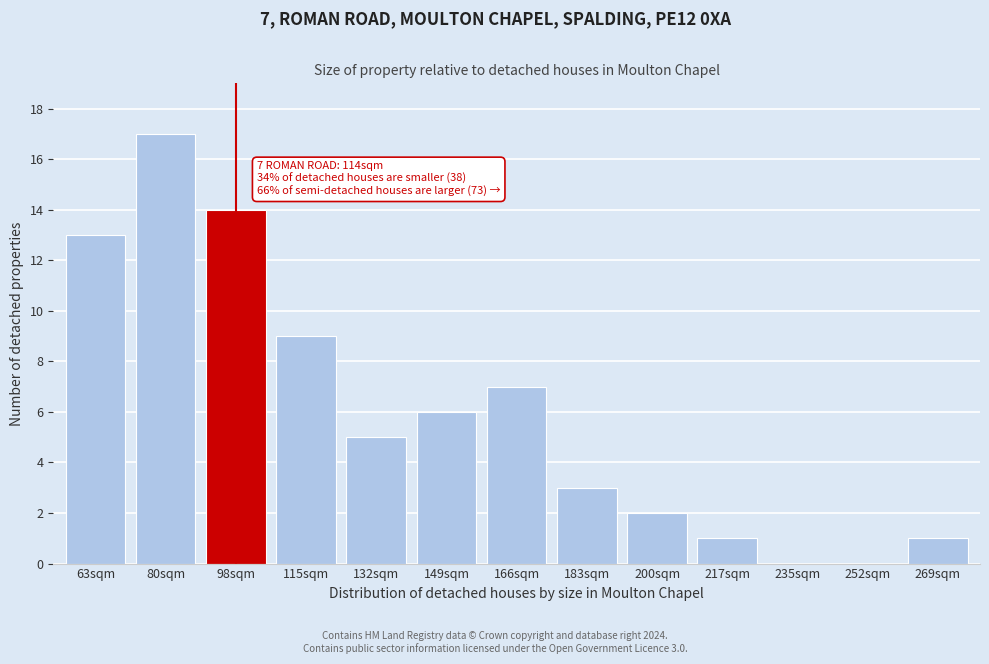

Reading left to right, transcribe all the data shown in this chart.

63sqm=13	80sqm=17	98sqm=14	115sqm=9	132sqm=5	149sqm=6	166sqm=7	183sqm=3	200sqm=2	217sqm=1	235sqm=0	252sqm=0	269sqm=1